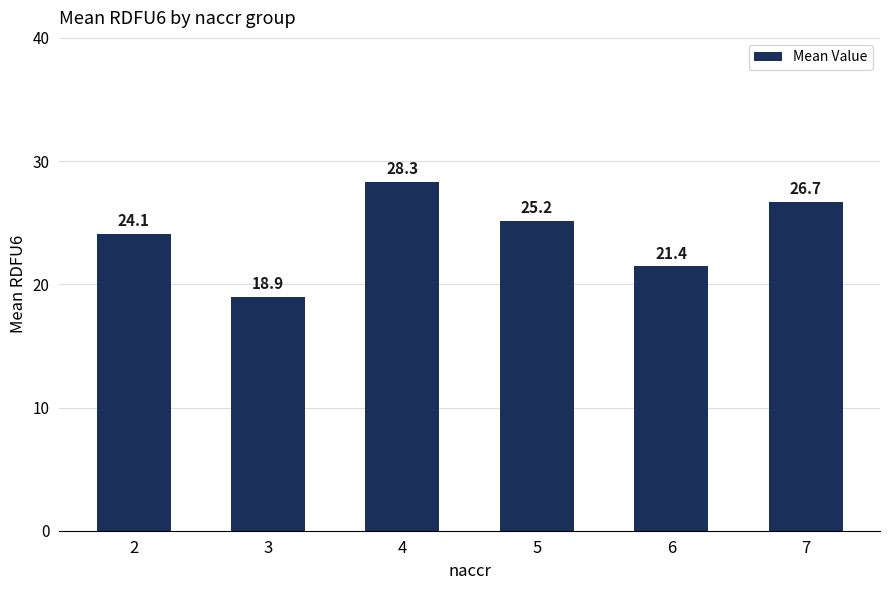

Rank the categories by value from lowest to highest.

3, 6, 2, 5, 7, 4